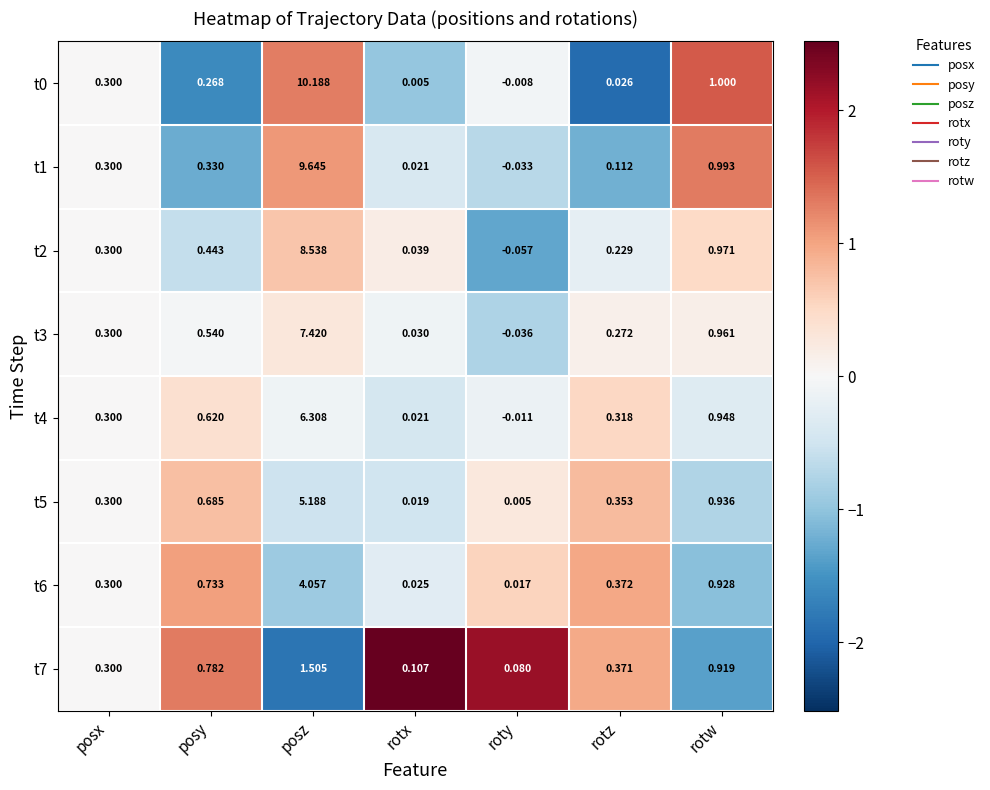

At which label is t0 closest to 5?

rotw